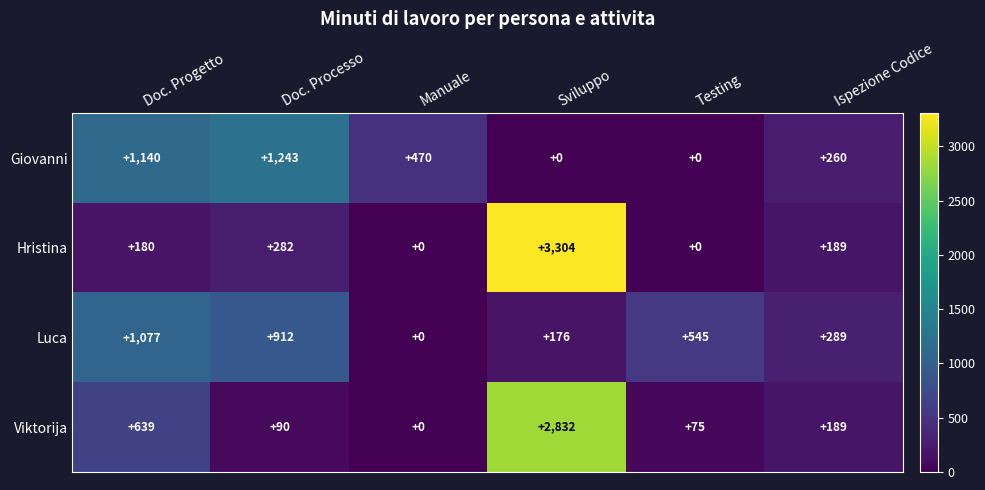

What is the average value of the Luca series?

500